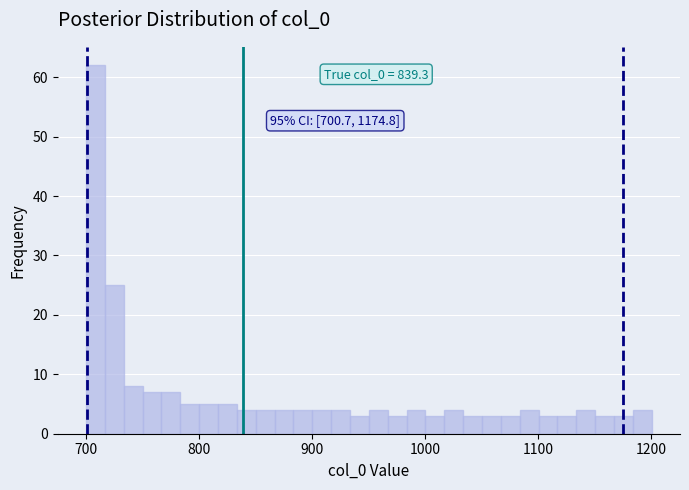

Read against the x-axis, roughly where is the centre of the tallest bar?

710